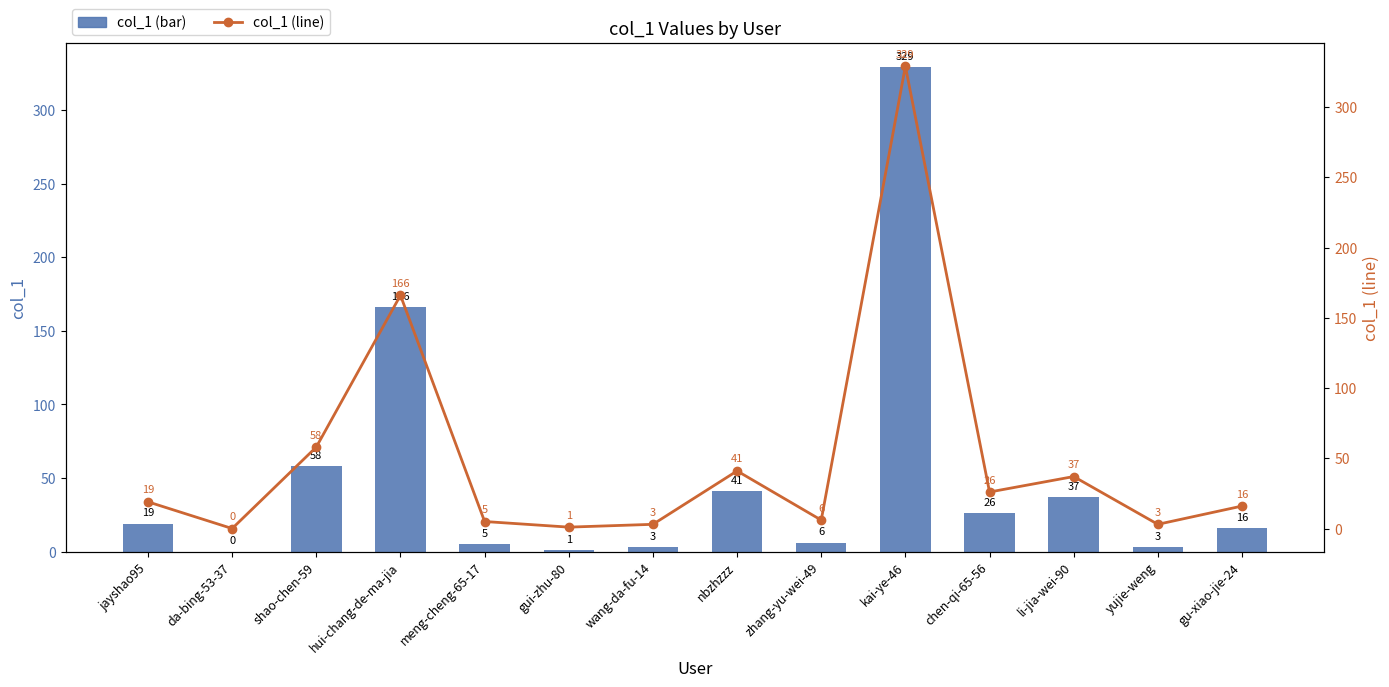

Reading right to left, list all the values displayed in this chart.

col_1: 16	3	37	26	329	6	41	3	1	5	166	58	0	19
col_1 (line): 16	3	37	26	329	6	41	3	1	5	166	58	0	19